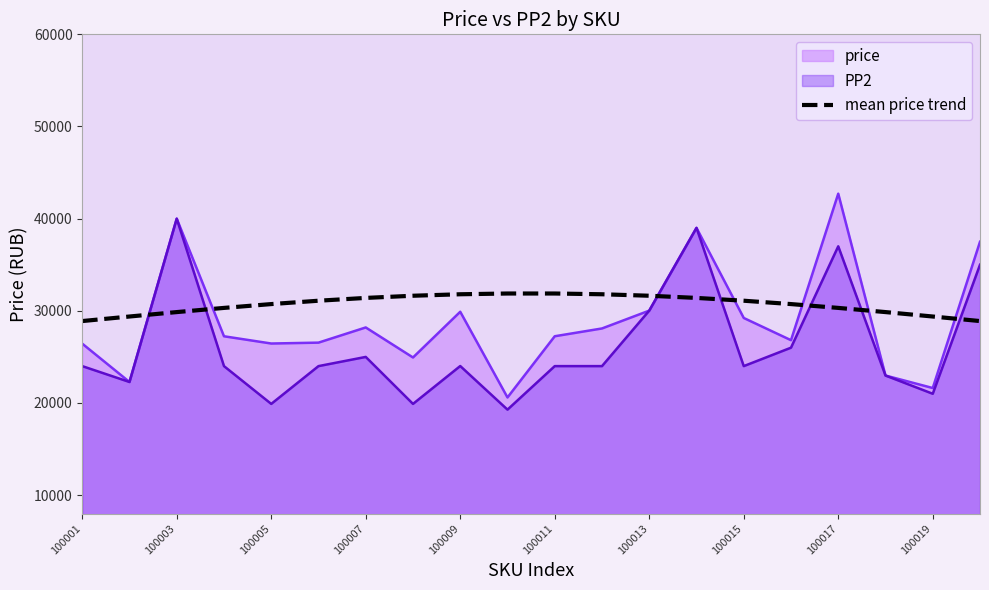

Count the number of data series in this chart.

3